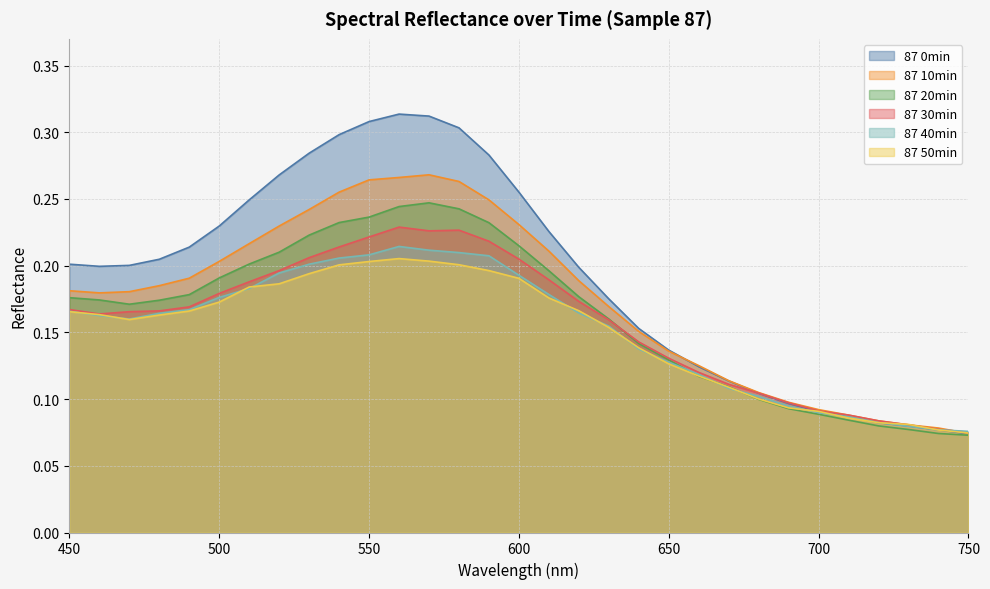

At which label is 87 40min closest to 0?

750